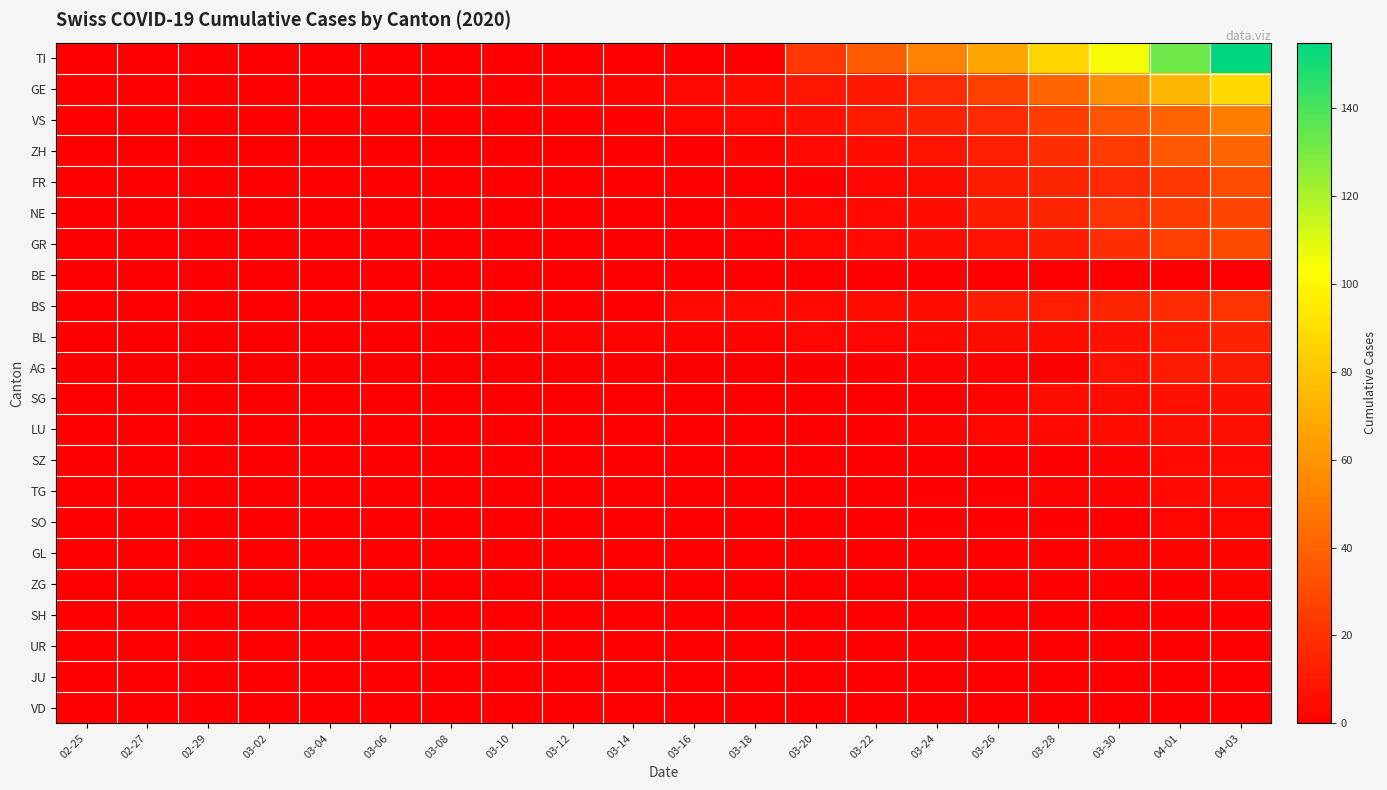

Reading left to right, list all the values displayed in this chart.

TI: 02-25=0	02-27=0	02-29=0	03-02=0	03-04=0	03-06=0	03-08=0	03-10=0	03-12=0	03-14=0	03-16=0	03-18=0	03-20=22	03-22=37	03-24=53	03-26=67	03-28=87	03-30=105	04-01=132	04-03=155
GE: 02-25=0	02-27=0	02-29=0	03-02=0	03-04=0	03-06=0	03-08=0	03-10=1	03-12=2	03-14=2	03-16=4	03-18=6	03-20=9	03-22=10	03-24=17	03-26=26	03-28=41	03-30=58	04-01=74	04-03=88
VS: 02-25=0	02-27=0	02-29=0	03-02=0	03-04=0	03-06=0	03-08=0	03-10=0	03-12=0	03-14=1	03-16=3	03-18=4	03-20=7	03-22=11	03-24=14	03-26=17	03-28=25	03-30=35	04-01=40	04-03=51
ZH: 02-25=0	02-27=0	02-29=0	03-02=0	03-04=0	03-06=0	03-08=0	03-10=0	03-12=0	03-14=0	03-16=1	03-18=2	03-20=4	03-22=6	03-24=8	03-26=13	03-28=19	03-30=24	04-01=36	04-03=41
FR: 02-25=0	02-27=0	02-29=0	03-02=0	03-04=0	03-06=0	03-08=0	03-10=0	03-12=0	03-14=0	03-16=0	03-18=0	03-20=1	03-22=3	03-24=5	03-26=11	03-28=15	03-30=17	04-01=23	04-03=31
NE: 02-25=0	02-27=0	02-29=0	03-02=0	03-04=0	03-06=0	03-08=0	03-10=0	03-12=0	03-14=0	03-16=0	03-18=2	03-20=3	03-22=4	03-24=6	03-26=12	03-28=15	03-30=21	04-01=25	04-03=29
GR: 02-25=0	02-27=0	02-29=0	03-02=0	03-04=0	03-06=0	03-08=0	03-10=0	03-12=0	03-14=0	03-16=0	03-18=1	03-20=3	03-22=4	03-24=6	03-26=8	03-28=12	03-30=19	04-01=26	04-03=30
BE: 02-25=0	02-27=0	02-29=0	03-02=0	03-04=0	03-06=0	03-08=0	03-10=0	03-12=0	03-14=0	03-16=0	03-18=0	03-20=0	03-22=0	03-24=0	03-26=0	03-28=0	03-30=0	04-01=0	04-03=0
BS: 02-25=0	02-27=0	02-29=0	03-02=0	03-04=0	03-06=0	03-08=0	03-10=0	03-12=1	03-14=1	03-16=4	03-18=4	03-20=4	03-22=5	03-24=5	03-26=12	03-28=13	03-30=15	04-01=18	04-03=21
BL: 02-25=0	02-27=0	02-29=0	03-02=0	03-04=0	03-06=0	03-08=1	03-10=1	03-12=2	03-14=2	03-16=2	03-18=2	03-20=3	03-22=3	03-24=4	03-26=5	03-28=6	03-30=7	04-01=11	04-03=14
AG: 02-25=0	02-27=0	02-29=0	03-02=0	03-04=0	03-06=0	03-08=0	03-10=0	03-12=0	03-14=0	03-16=0	03-18=0	03-20=1	03-22=1	03-24=2	03-26=2	03-28=0	03-30=8	04-01=11	04-03=12
SG: 02-25=0	02-27=0	02-29=0	03-02=0	03-04=0	03-06=0	03-08=0	03-10=0	03-12=0	03-14=0	03-16=0	03-18=0	03-20=0	03-22=0	03-24=0	03-26=2	03-28=5	03-30=5	04-01=7	04-03=8
LU: 02-25=0	02-27=0	02-29=0	03-02=0	03-04=0	03-06=0	03-08=0	03-10=0	03-12=0	03-14=0	03-16=0	03-18=0	03-20=0	03-22=1	03-24=2	03-26=3	03-28=4	03-30=6	04-01=7	04-03=7
SZ: 02-25=0	02-27=0	02-29=0	03-02=0	03-04=0	03-06=0	03-08=0	03-10=0	03-12=0	03-14=0	03-16=0	03-18=0	03-20=0	03-22=0	03-24=0	03-26=0	03-28=1	03-30=2	04-01=4	04-03=4
TG: 02-25=0	02-27=0	02-29=0	03-02=0	03-04=0	03-06=0	03-08=0	03-10=0	03-12=0	03-14=0	03-16=0	03-18=0	03-20=0	03-22=0	03-24=1	03-26=1	03-28=2	03-30=2	04-01=4	04-03=5
SO: 02-25=0	02-27=0	02-29=0	03-02=0	03-04=0	03-06=0	03-08=0	03-10=0	03-12=0	03-14=0	03-16=0	03-18=0	03-20=0	03-22=0	03-24=1	03-26=1	03-28=1	03-30=0	04-01=3	04-03=3
GL: 02-25=0	02-27=0	02-29=0	03-02=0	03-04=0	03-06=0	03-08=0	03-10=0	03-12=0	03-14=0	03-16=0	03-18=0	03-20=0	03-22=0	03-24=0	03-26=0	03-28=1	03-30=2	04-01=2	04-03=2
ZG: 02-25=0	02-27=0	02-29=0	03-02=0	03-04=0	03-06=0	03-08=0	03-10=0	03-12=0	03-14=0	03-16=0	03-18=0	03-20=0	03-22=0	03-24=0	03-26=0	03-28=1	03-30=1	04-01=1	04-03=2
SH: 02-25=0	02-27=0	02-29=0	03-02=0	03-04=0	03-06=0	03-08=0	03-10=0	03-12=0	03-14=0	03-16=0	03-18=0	03-20=0	03-22=0	03-24=0	03-26=0	03-28=0	03-30=0	04-01=1	04-03=1
UR: 02-25=0	02-27=0	02-29=0	03-02=0	03-04=0	03-06=0	03-08=0	03-10=0	03-12=0	03-14=0	03-16=0	03-18=0	03-20=0	03-22=0	03-24=0	03-26=0	03-28=0	03-30=0	04-01=1	04-03=1
JU: 02-25=0	02-27=0	02-29=0	03-02=0	03-04=0	03-06=0	03-08=0	03-10=0	03-12=0	03-14=0	03-16=0	03-18=0	03-20=0	03-22=0	03-24=0	03-26=0	03-28=0	03-30=0	04-01=0	04-03=0
VD: 02-25=0	02-27=0	02-29=0	03-02=0	03-04=0	03-06=0	03-08=0	03-10=0	03-12=0	03-14=0	03-16=0	03-18=0	03-20=0	03-22=0	03-24=0	03-26=0	03-28=0	03-30=0	04-01=0	04-03=0